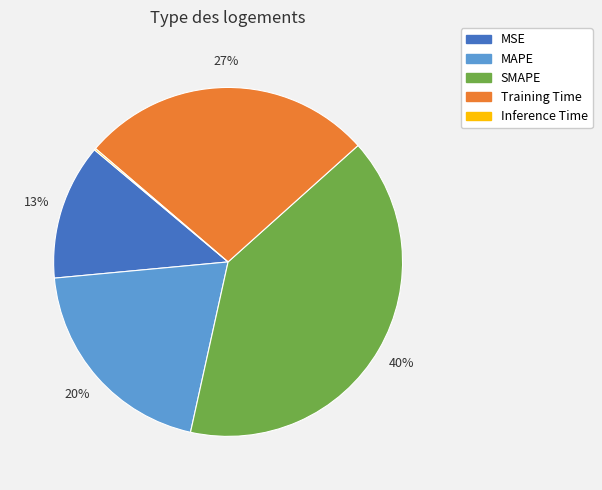

The MAPE slice represents 32% of the pie. True or false?

False